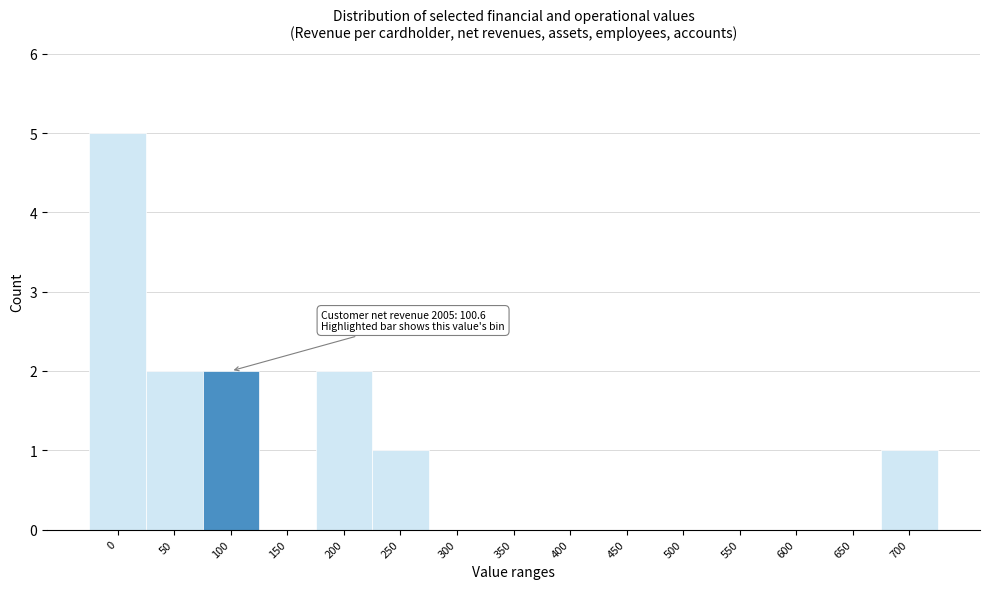

Reading right to left, list all the values displayed in this chart.

700=1	650=0	600=0	550=0	500=0	450=0	400=0	350=0	300=0	250=1	200=2	150=0	100=2	50=2	0=5